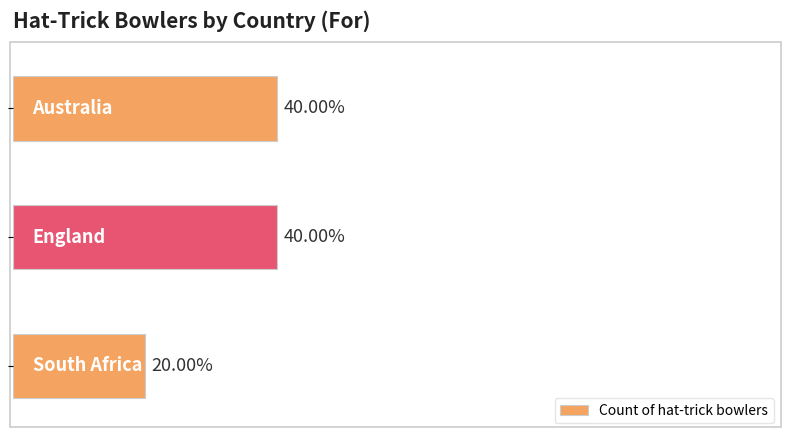

List the labels in order of value, smallest first.

2, 0, 1